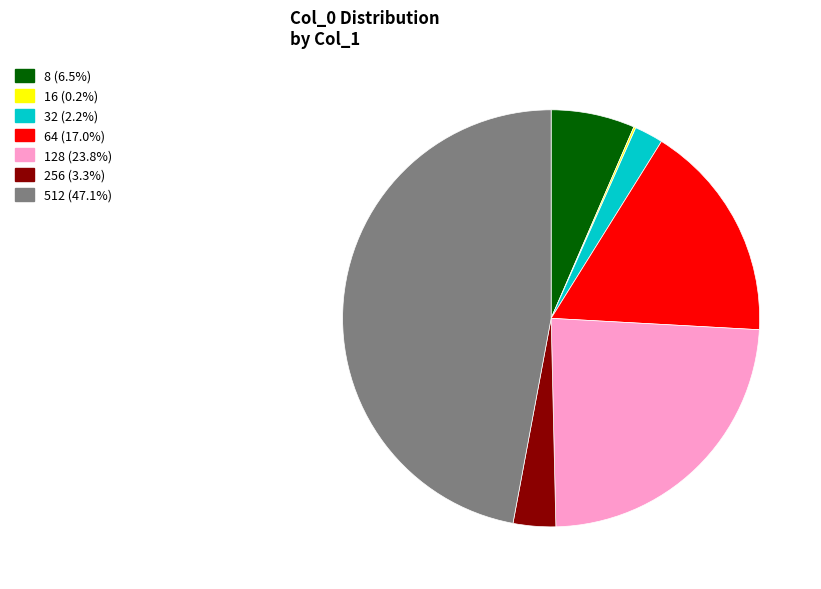

Which category has the biggest portion of the pie?

512